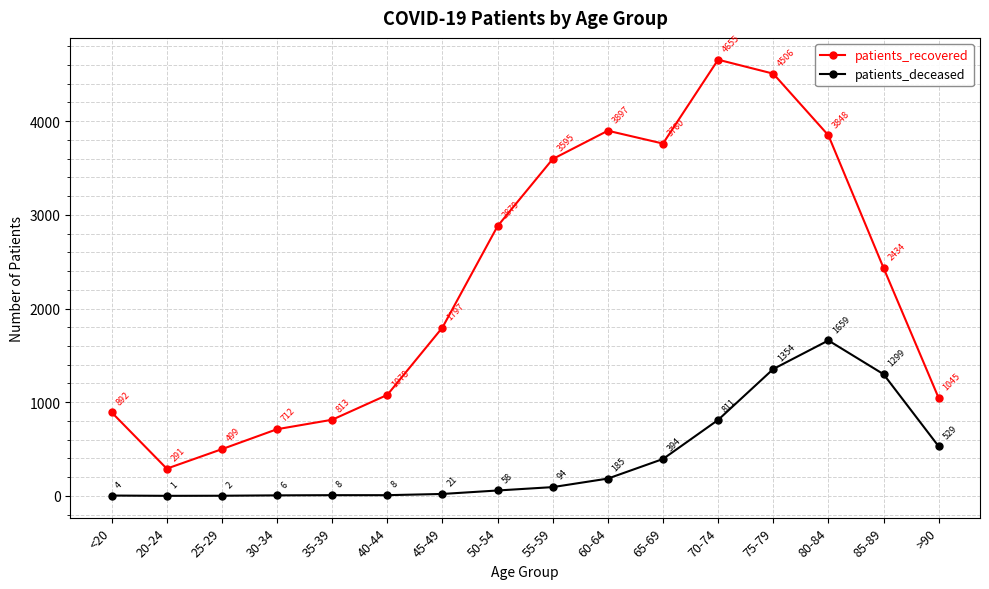

What is the difference between the maximum and minimum values in the patients_deceased series?

1658